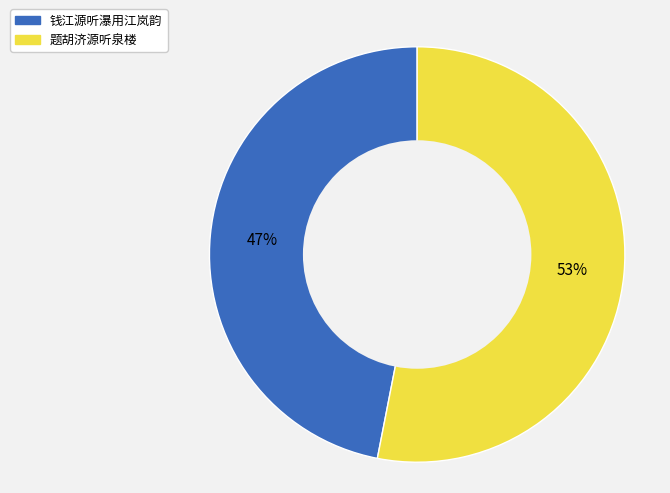

How many slices are in this pie chart?

2